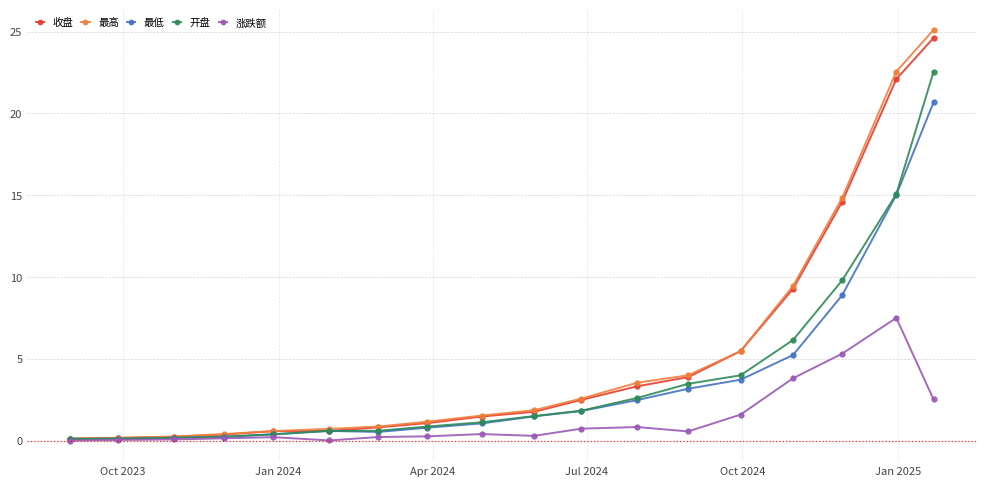

What is the value of the 收盘 point at the 11th from the left?

2.5